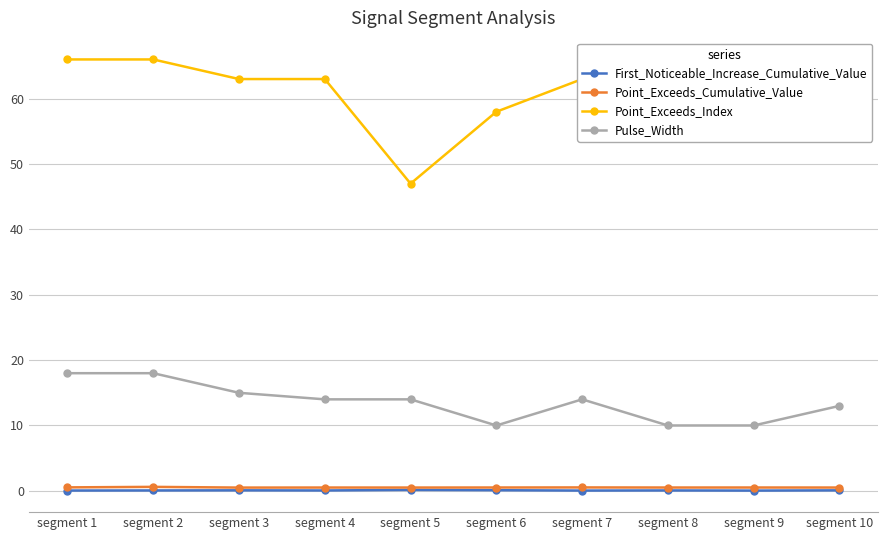

What is the value of the Point_Exceeds_Index point at the 9th from the left?

60.0